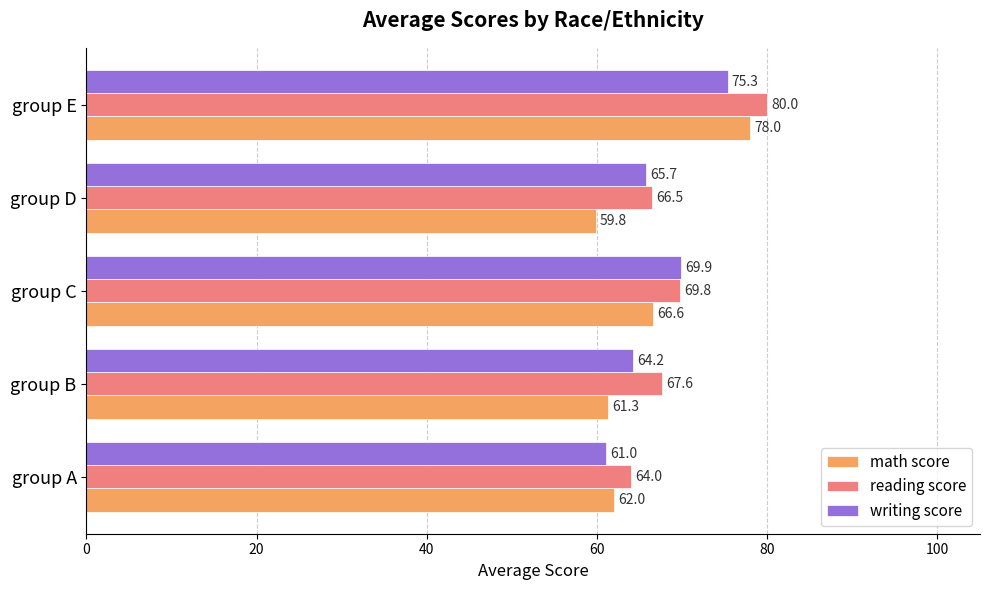

What is the total value across all series at group D?

192.0